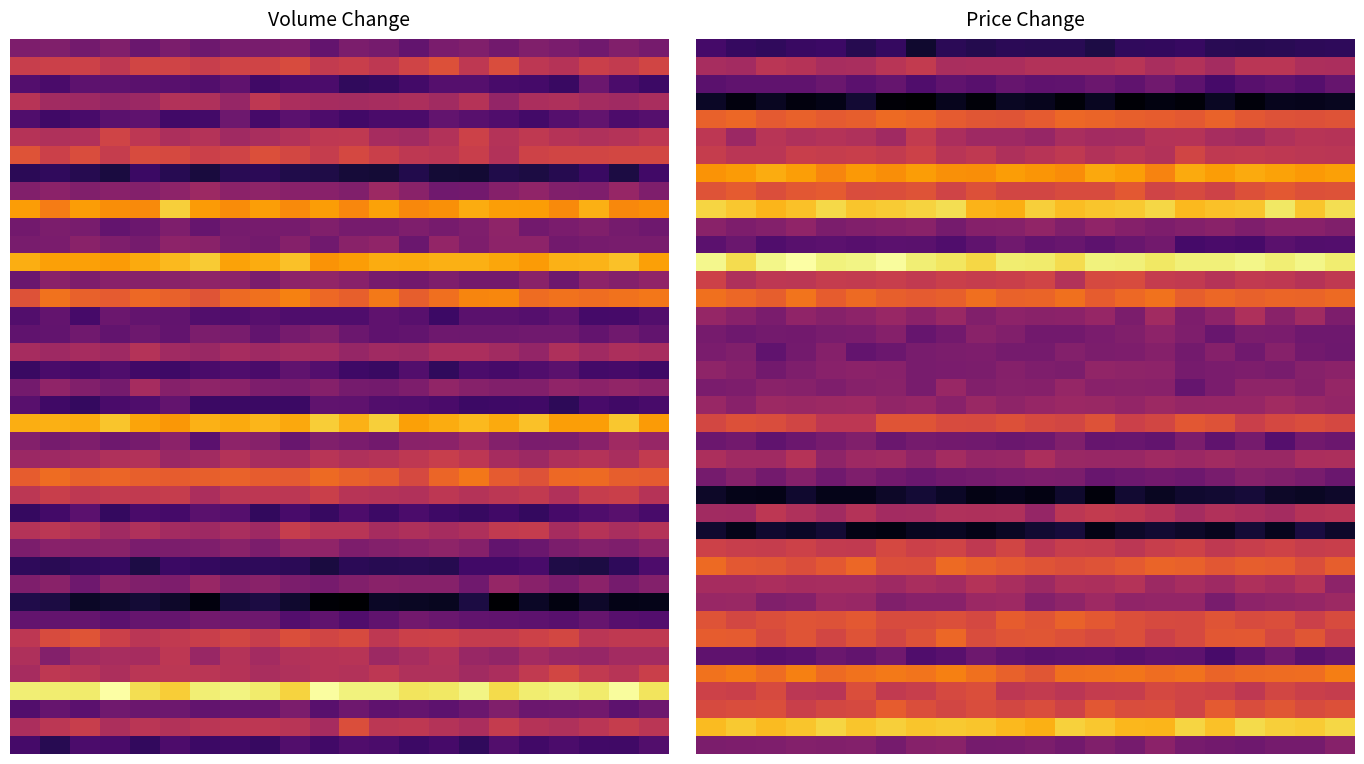

What is the difference between the maximum and minimum values in the 35 series?

0.5